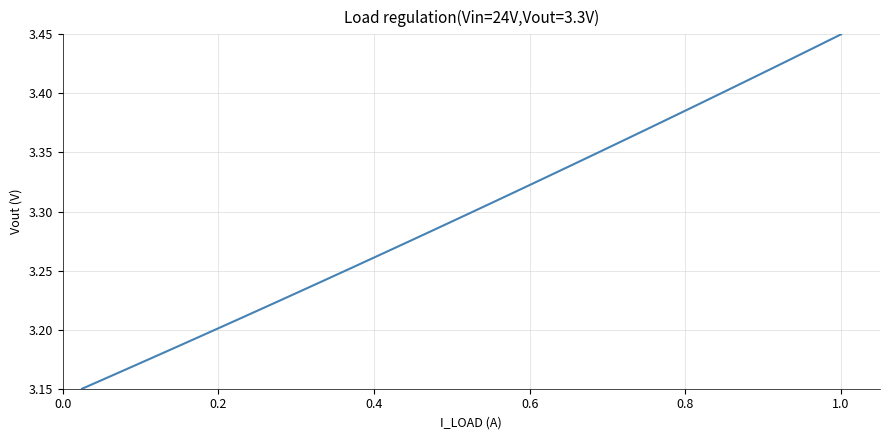

What is the value of the 15th point from the left?

3.3